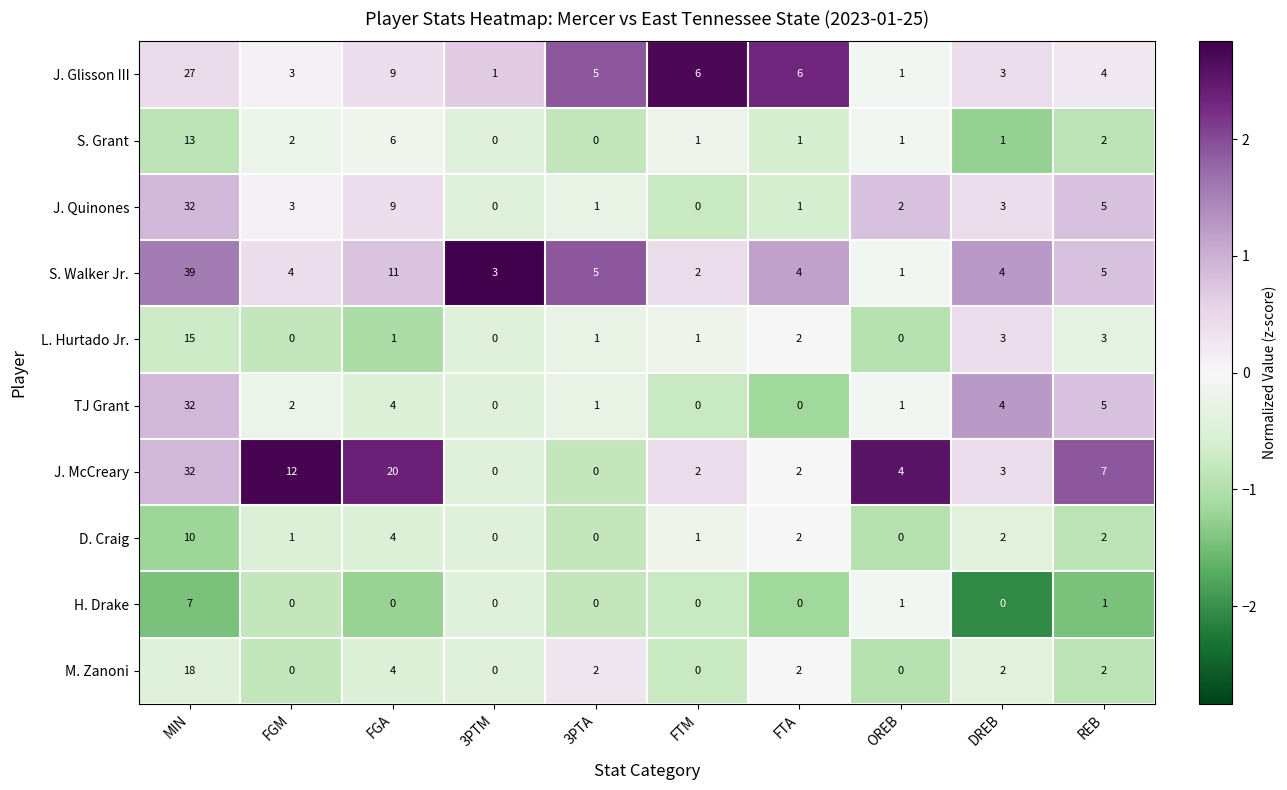

The value of M. Zanoni at REB is 2. True or false?

True